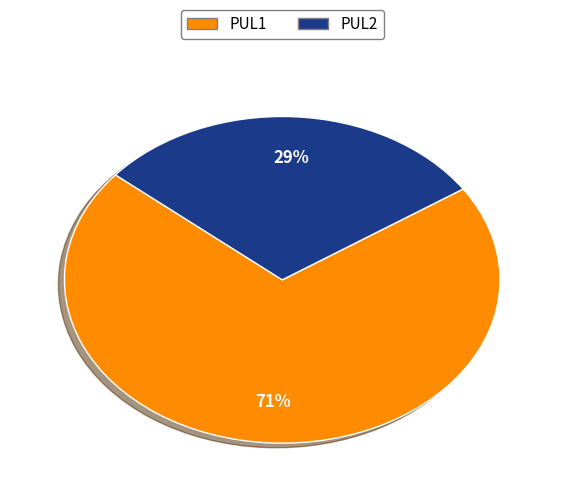

Is it true that PUL2 is 37% of the pie?

False